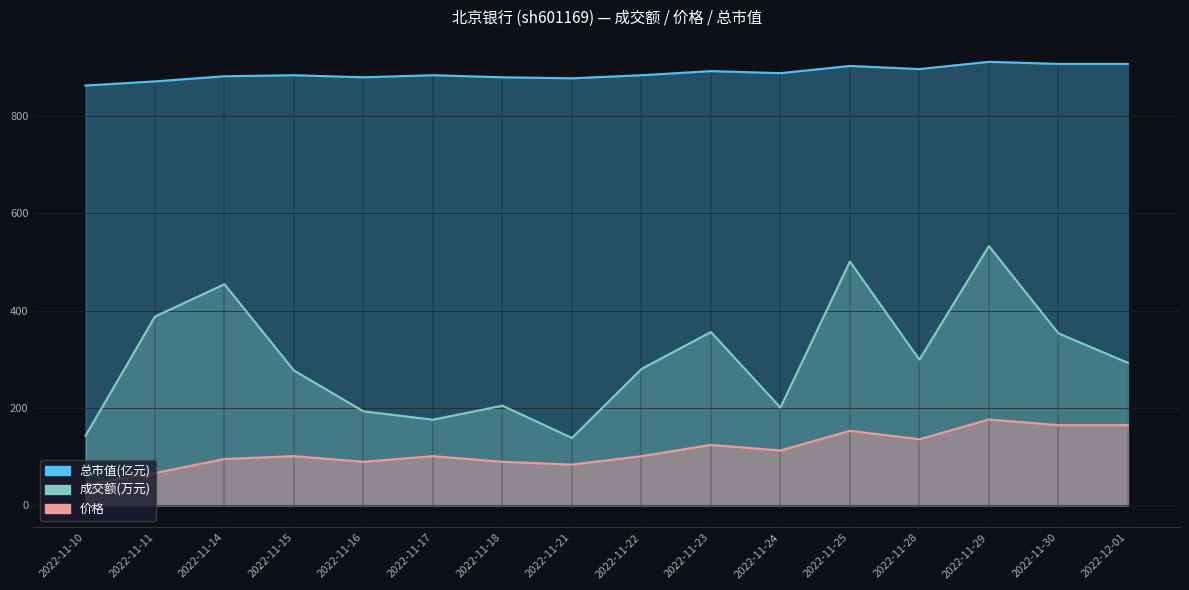

How many values in the 价格 series exceed 101?

10